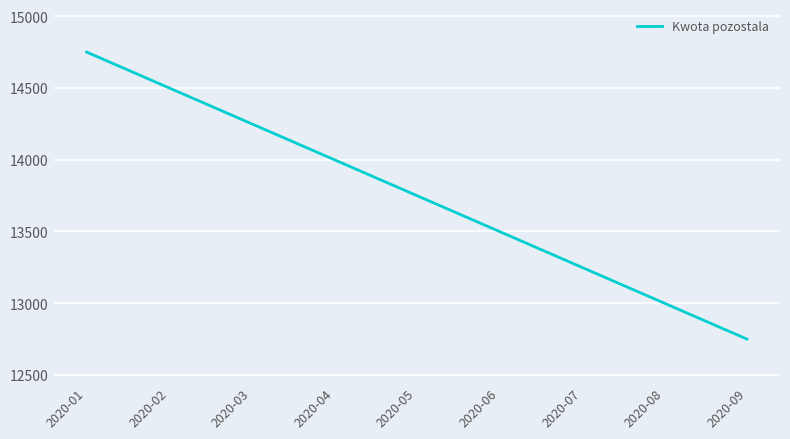

Which category has the highest value across all series?

2020-01